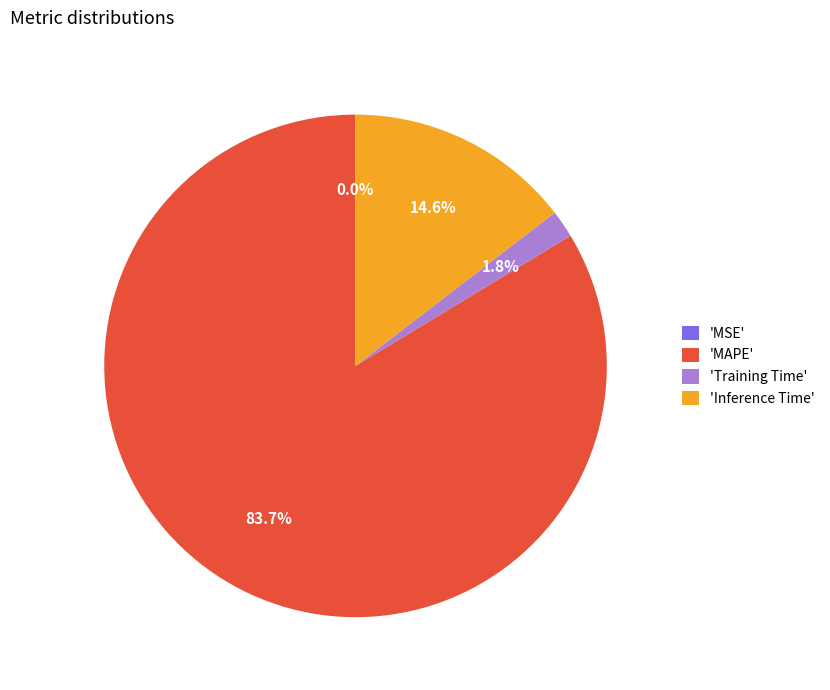

To the nearest percent, what is the difference between the largest and smallest slice percentages?

84%